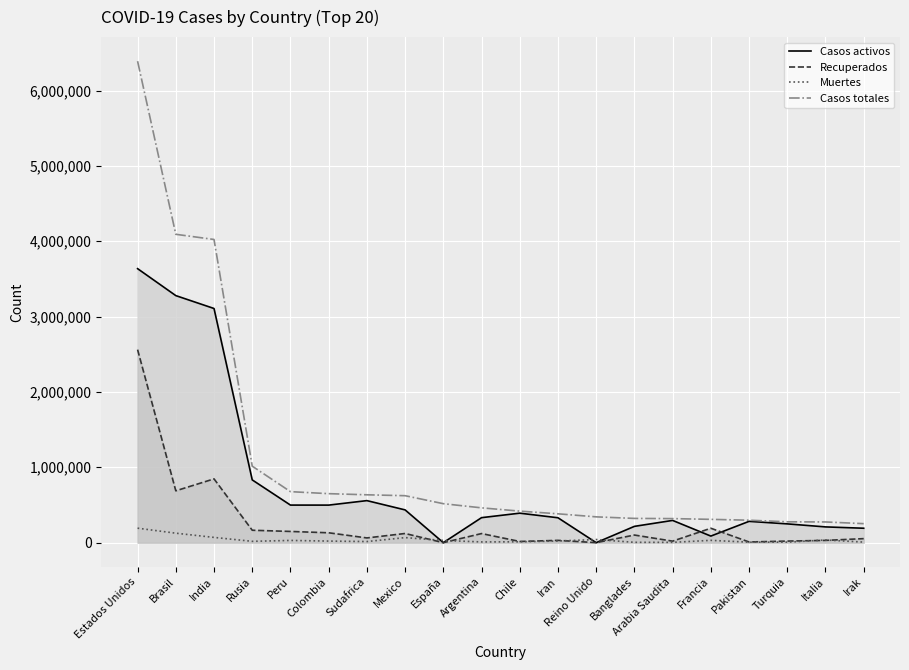

Which series has the largest range (max minus min)?

Casos totales